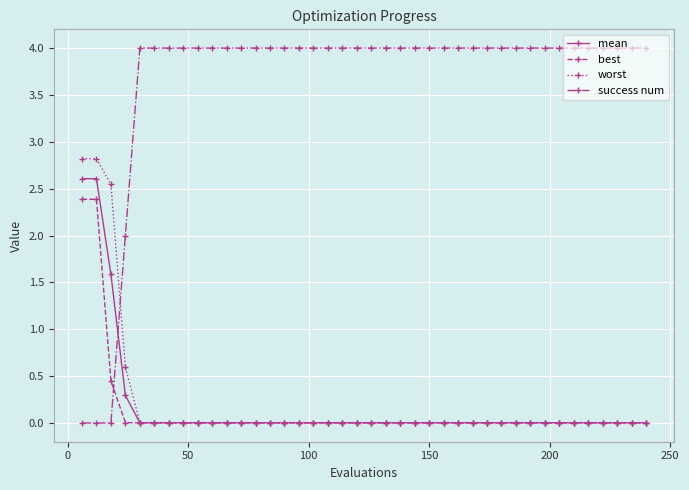

What is the difference between the second highest and second lowest values in the worst series?

2.8